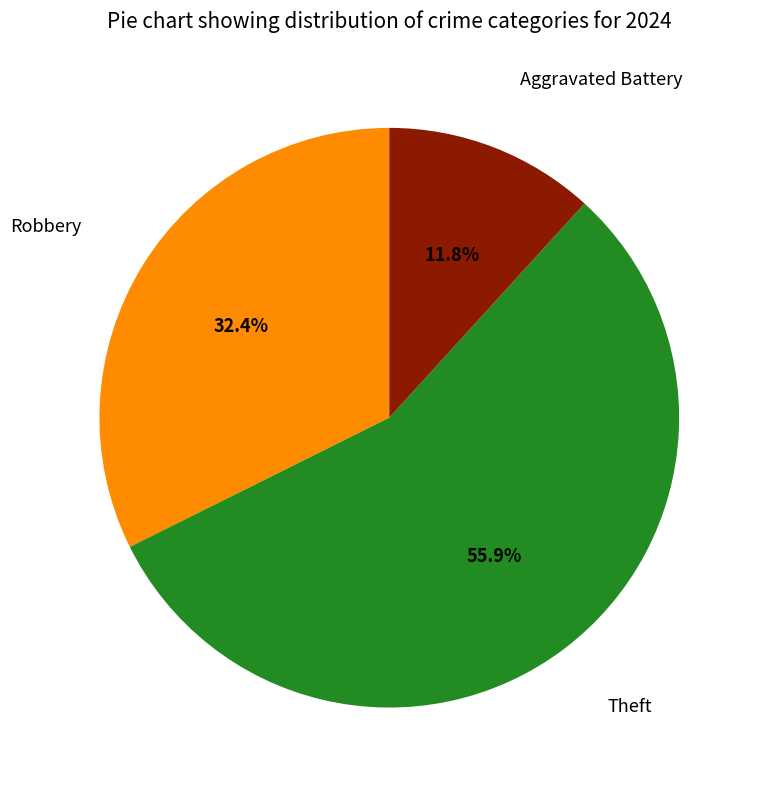

Is there any slice that represents more than half of the pie?

Yes